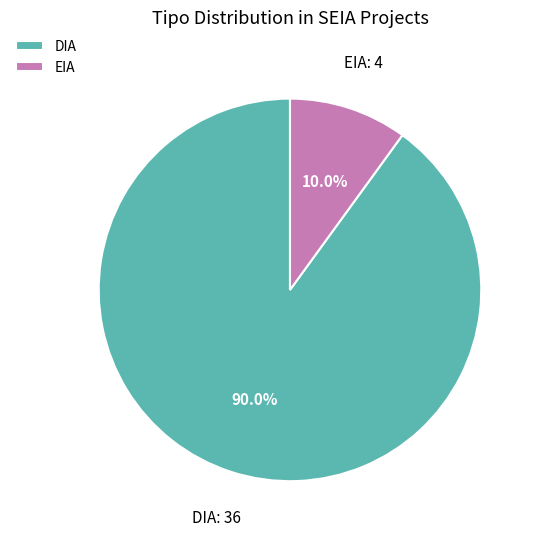

Between EIA and DIA, which is larger?

DIA